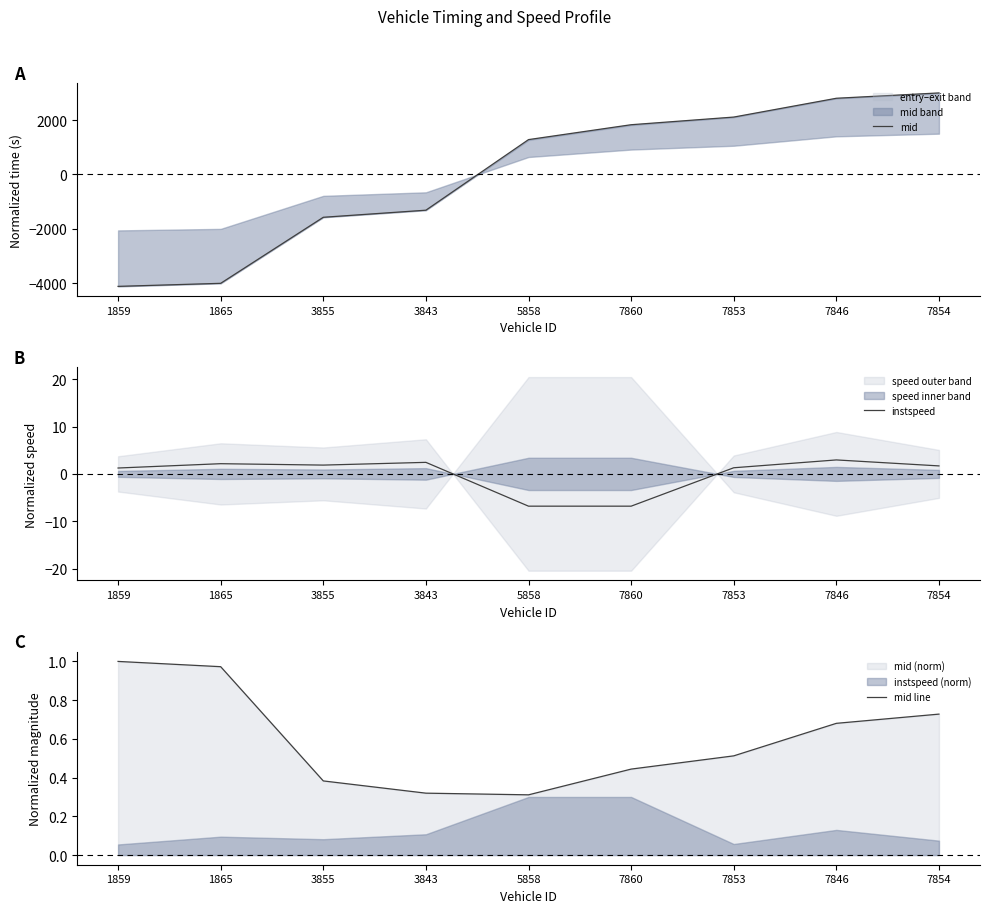

Reading left to right, extract all data points from this chart.

mid: 1859=-4123.8	1865=-4011.6	3855=-1578.6	3843=-1317.9	5858=1282.4	7860=1830.4	7853=2112.5	7846=2805.1	7854=3001.5
instspeed: 1859=1.2	1865=2.2	3855=1.9	3843=2.4	5858=-6.8	7860=-6.8	7853=1.3	7846=2.9	7854=1.7
mid line: 1859=1.0	1865=1.0	3855=0.4	3843=0.3	5858=0.3	7860=0.4	7853=0.5	7846=0.7	7854=0.7